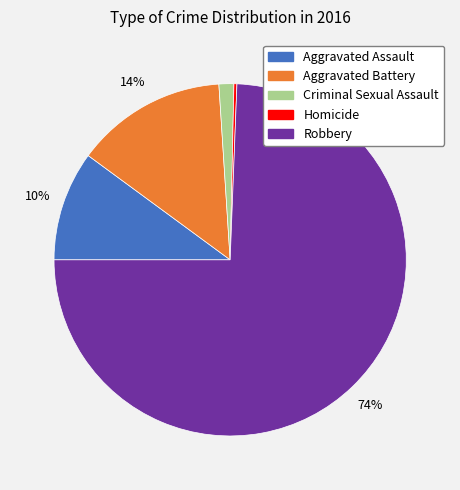

Is there any slice that represents more than half of the pie?

Yes